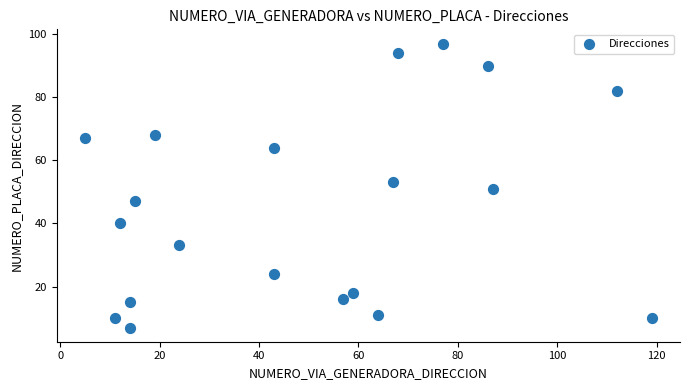

What is the range of Y values (max minus min)?

90